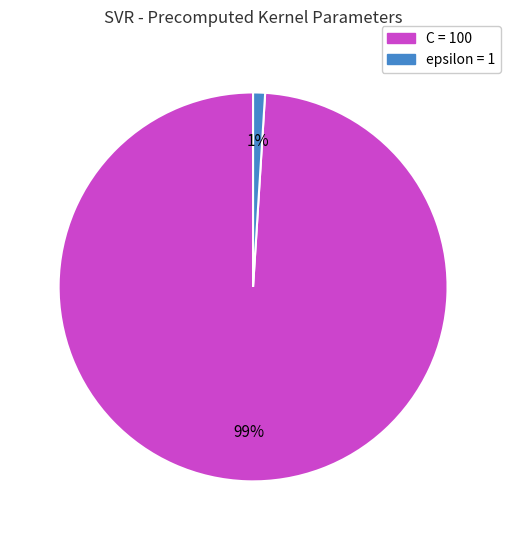

True or false: C accounts for 99% of the total.

True